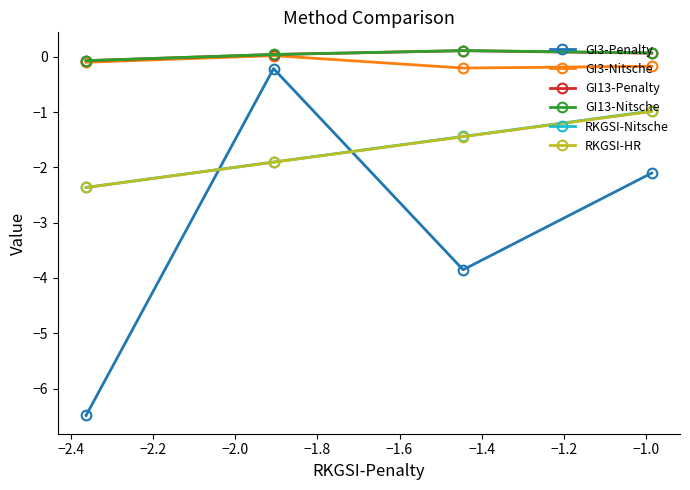

What are all the series names shown in the legend?

GI3-Penalty, GI3-Nitsche, GI13-Penalty, GI13-Nitsche, RKGSI-Nitsche, RKGSI-HR